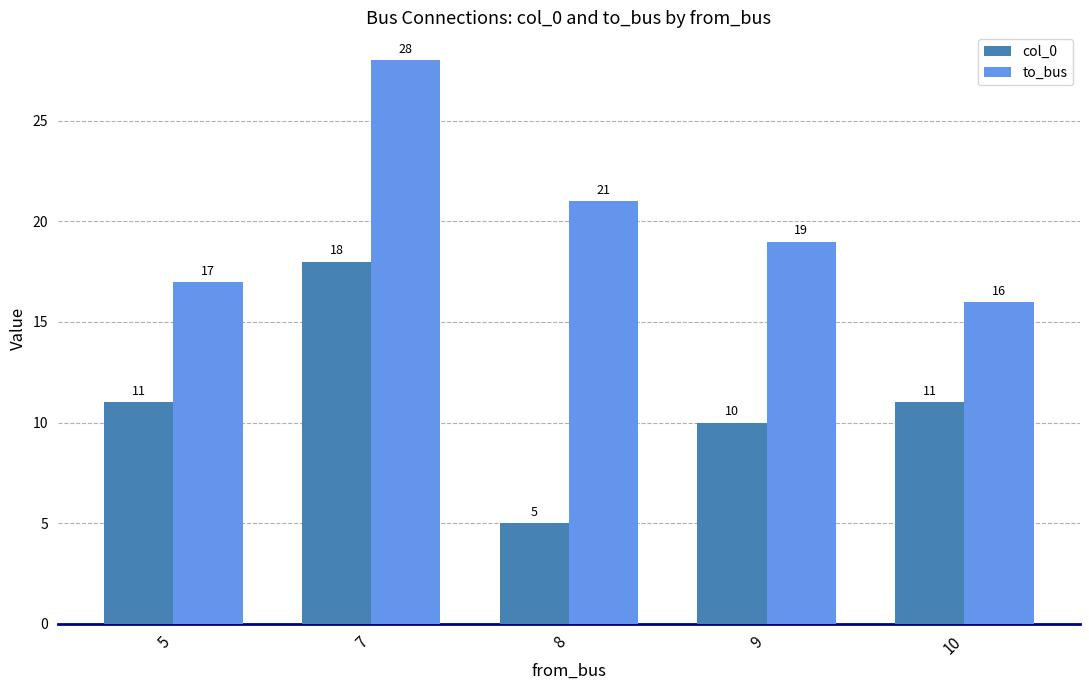

What is the approximate value of to_bus at 10, to the nearest 5?

15